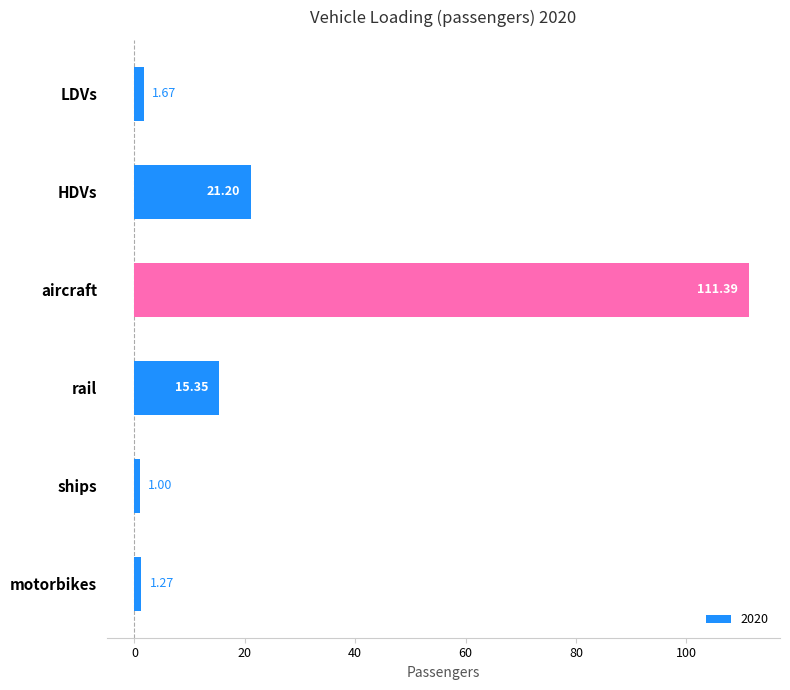

At which label is the value closest to 56?

HDVs